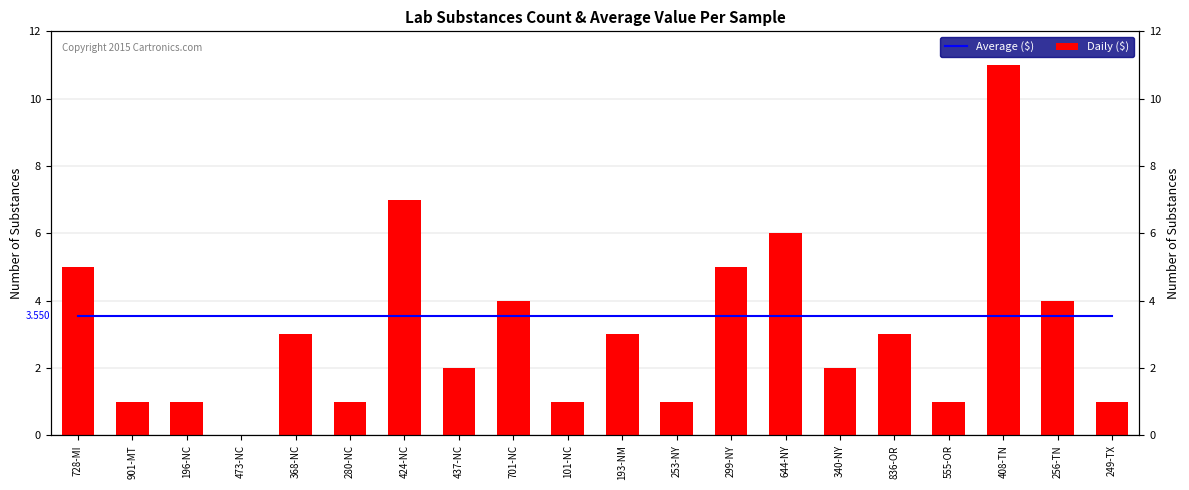

How many series are shown in this chart?

2